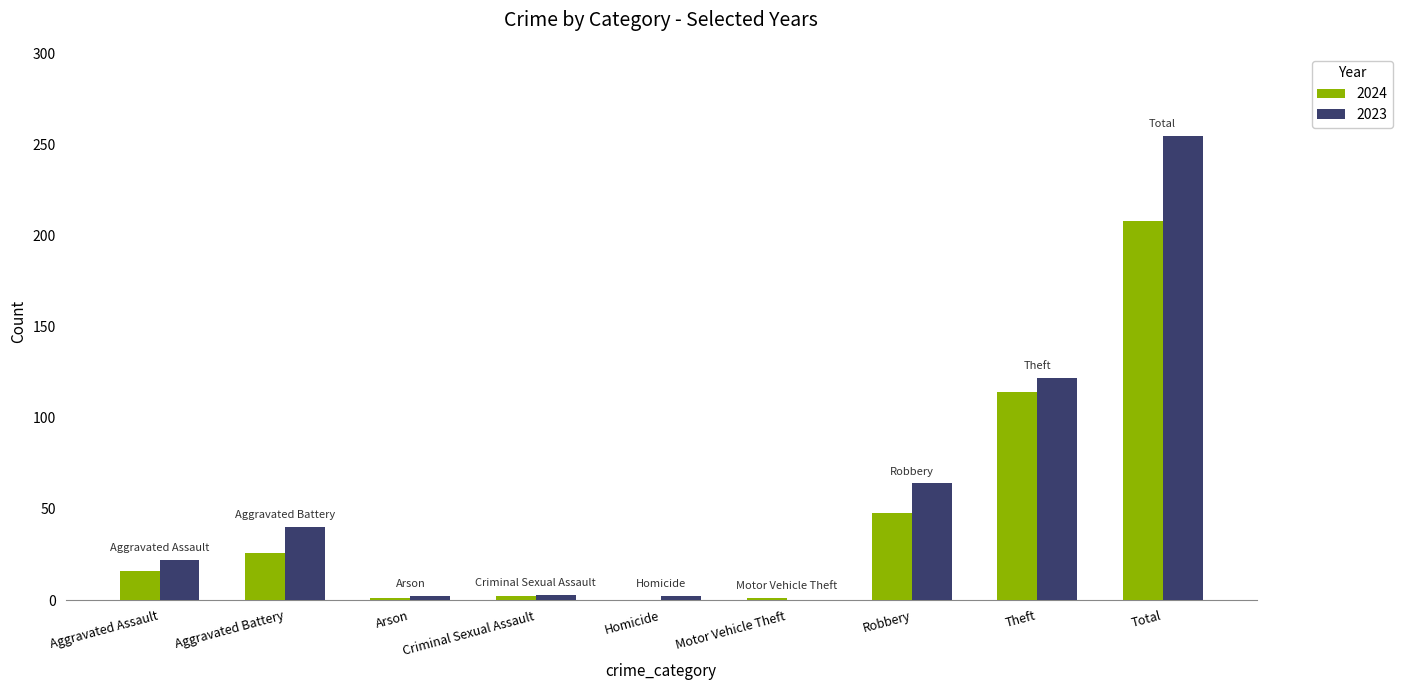

The value of 2023 at Theft is 167. True or false?

False